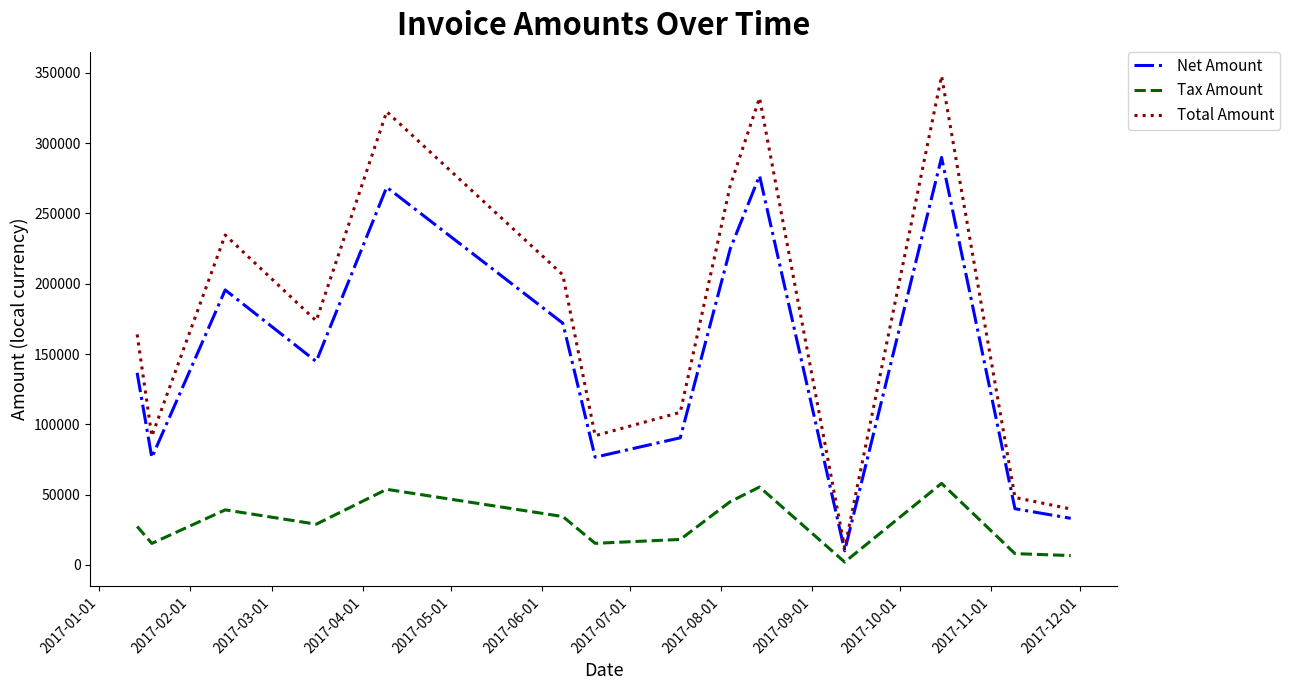

Which series has the widest spread of values?

Total Amount